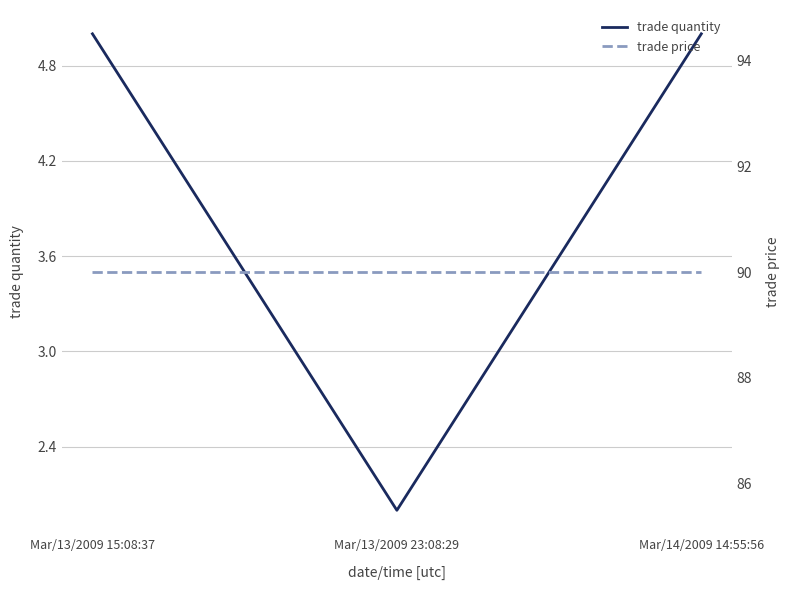

What is the greatest value displayed?

90